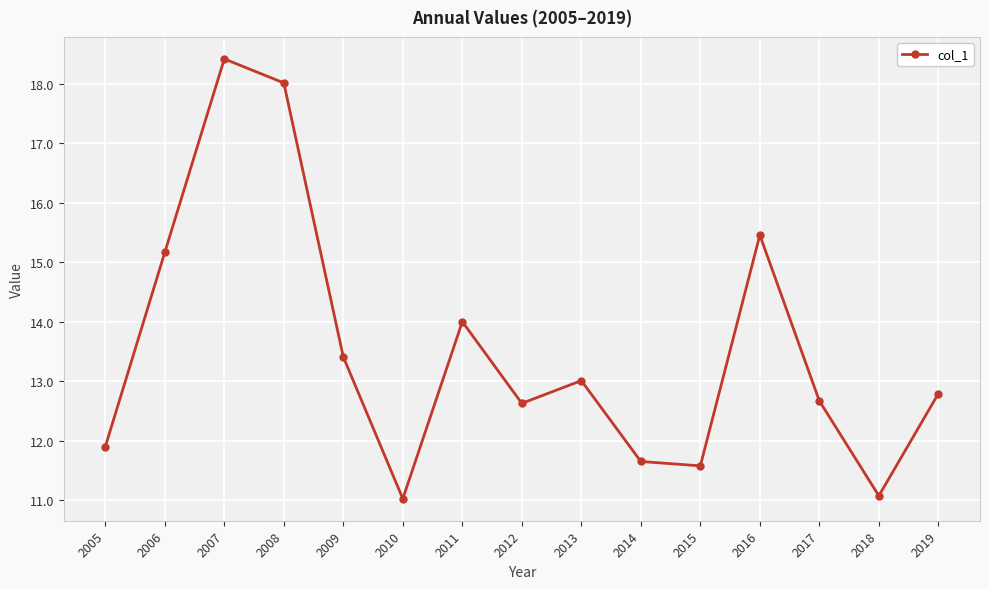

What is the greatest value displayed?

18.4